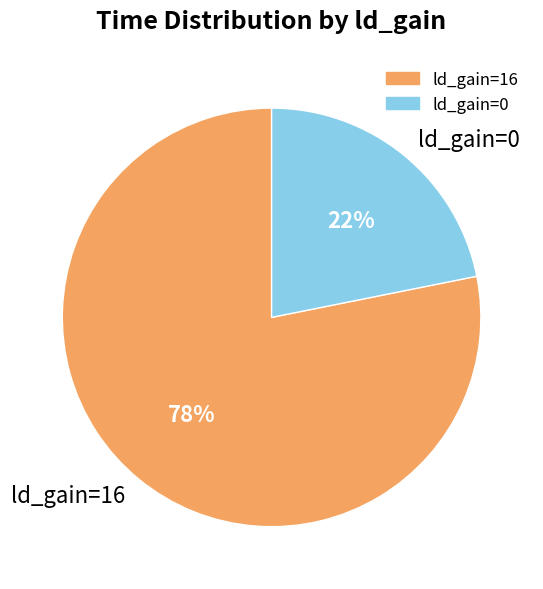

Is the sum of ld_gain=0 and ld_gain=16 greater than half?

Yes